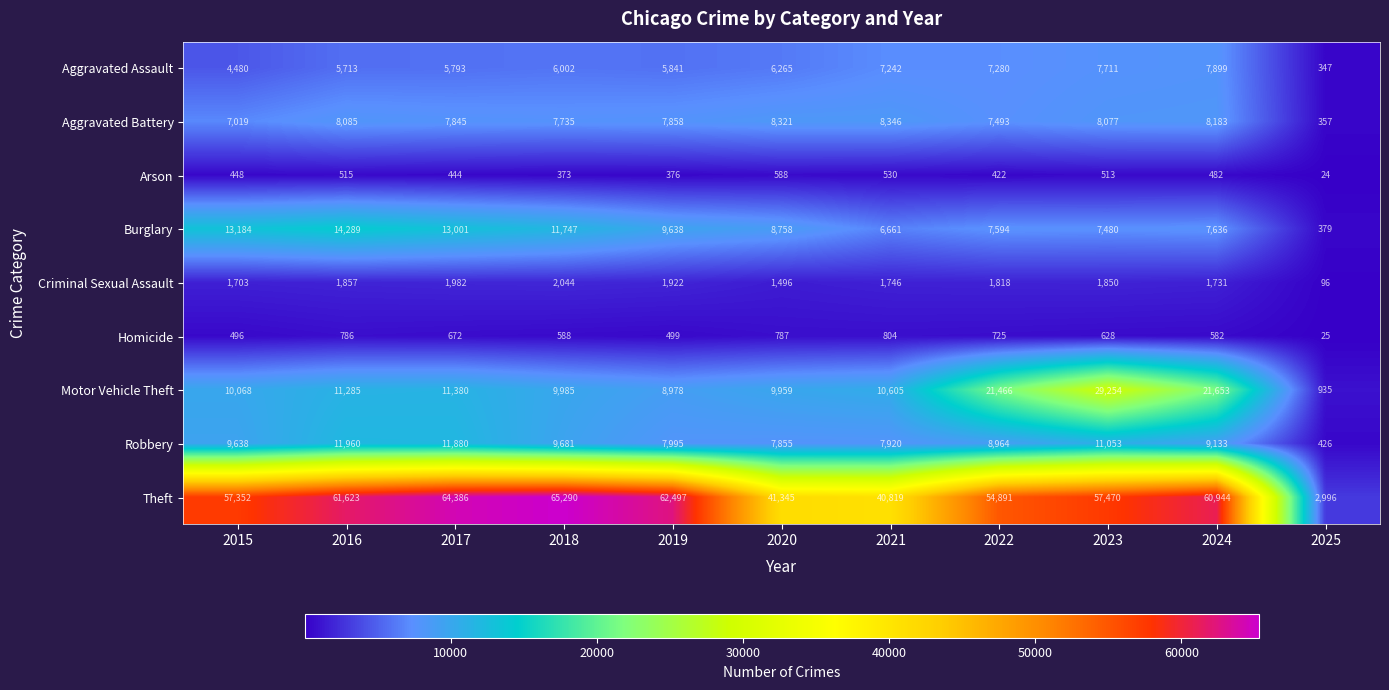

What is the sum of all Robbery values?

96505